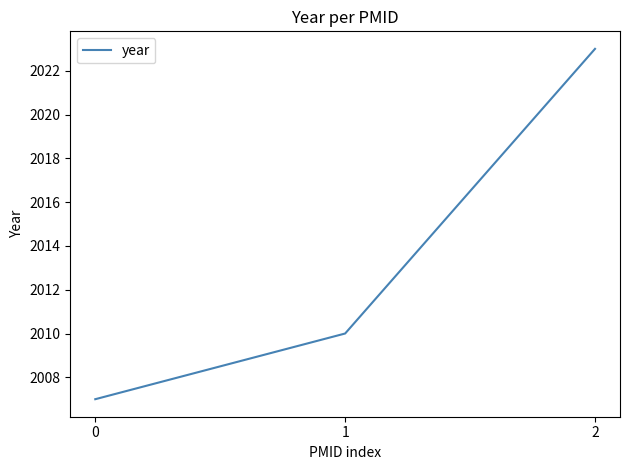

What is the difference between the second highest and minimum values?

3